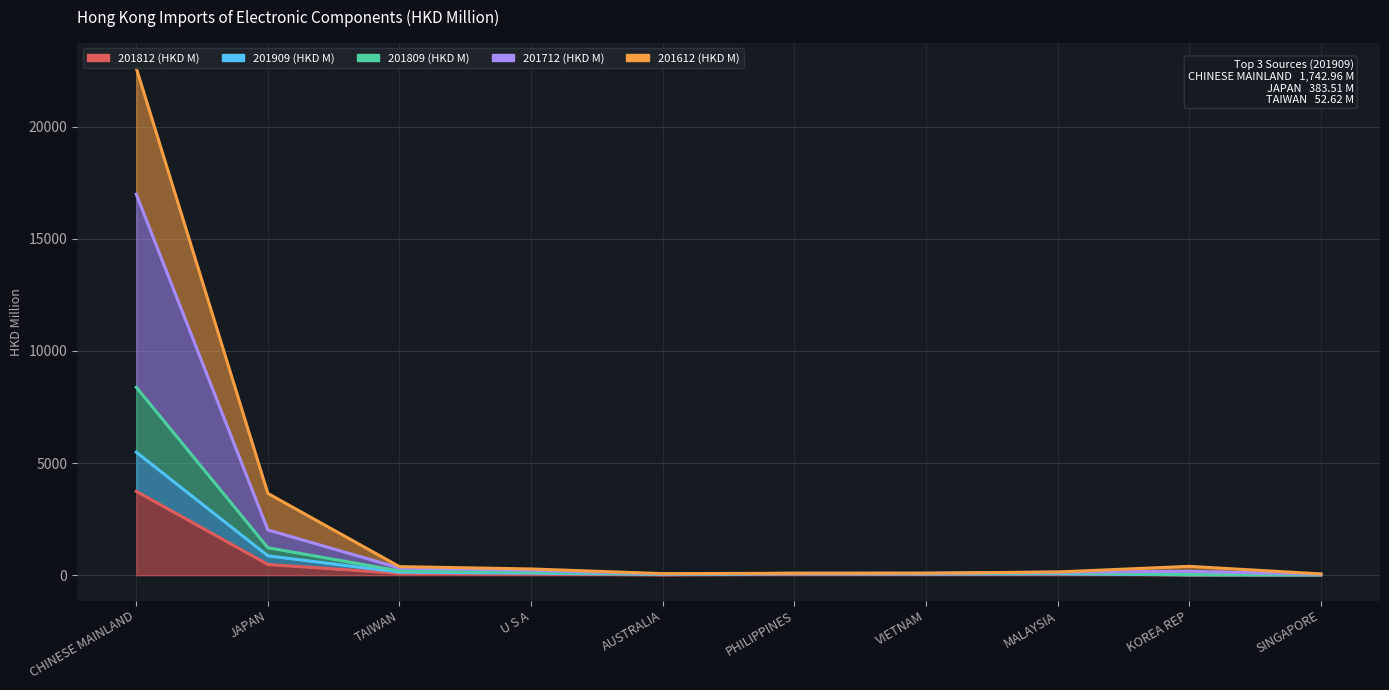

At which label is 201809 (HKD M) closest to 8515?

JAPAN